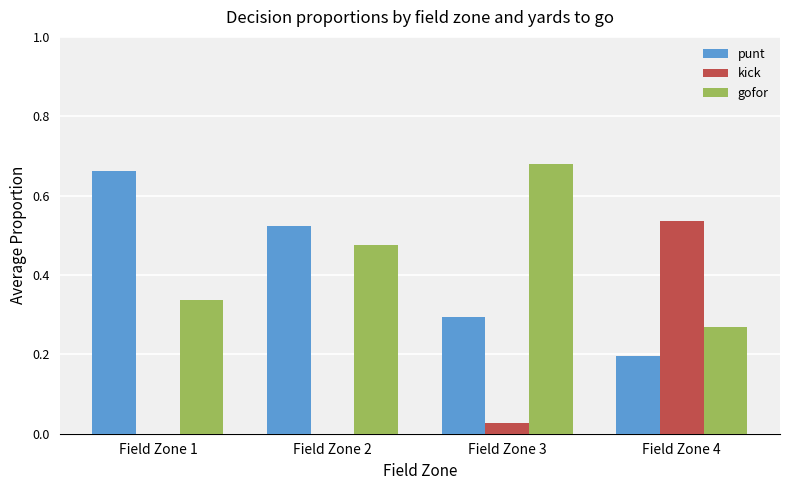

Which category has the highest value in the gofor series?

Field Zone 3